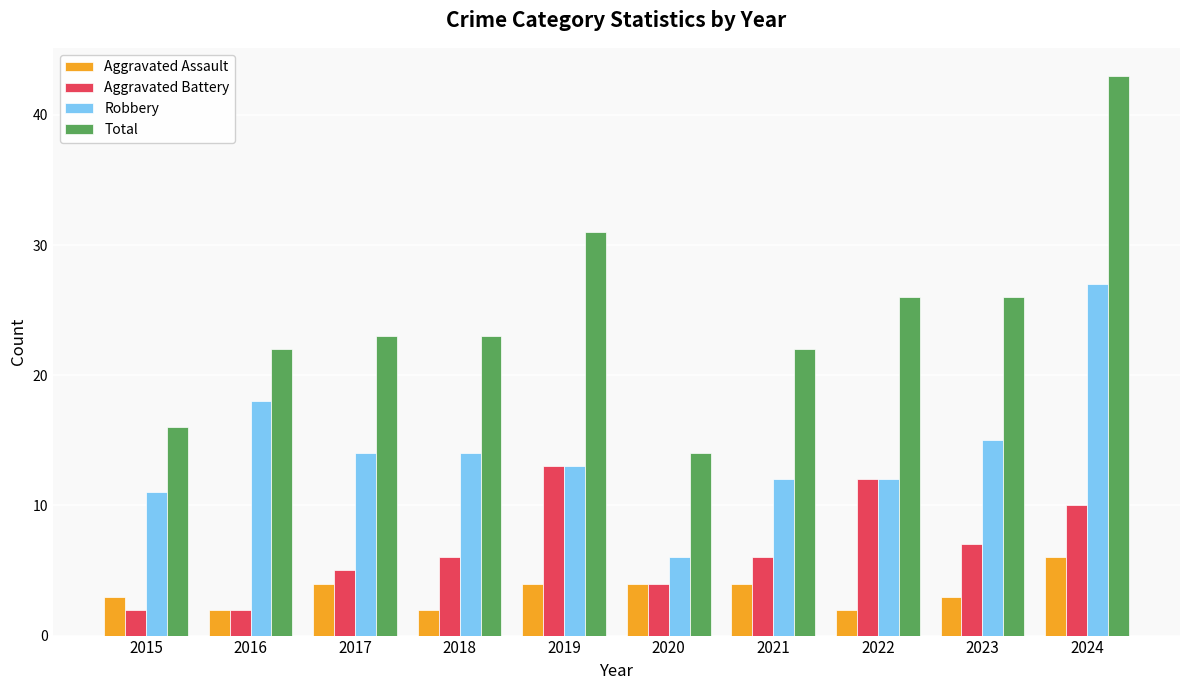

Which category has the lowest value in the Total series?

2020